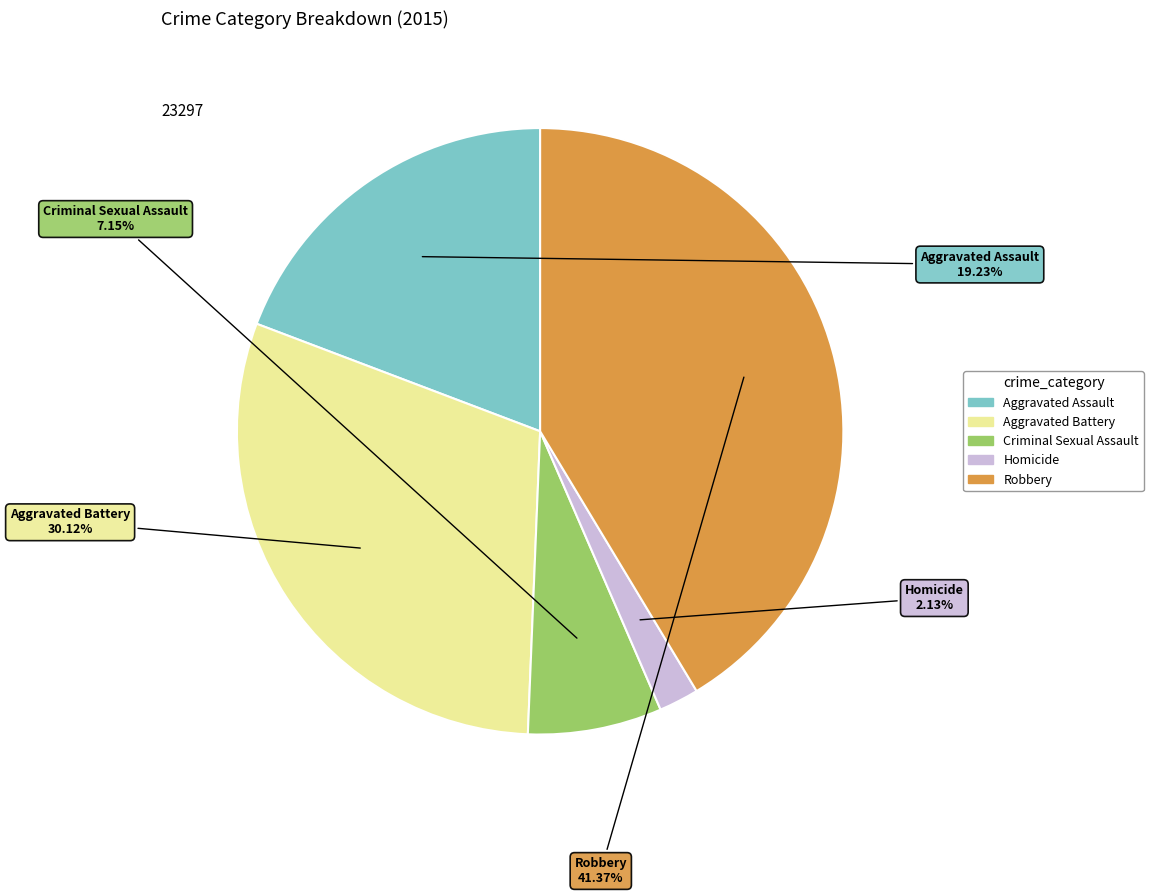

To the nearest percent, what portion does Aggravated Assault represent?

19%